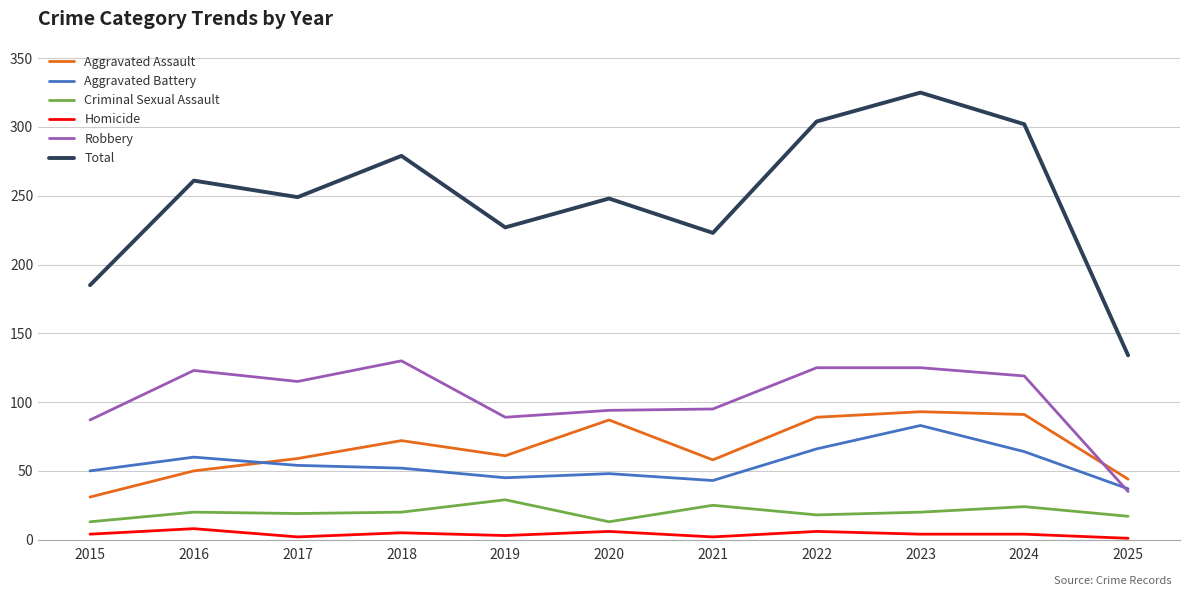

True or false: Robbery and Total intersect in this chart.

False